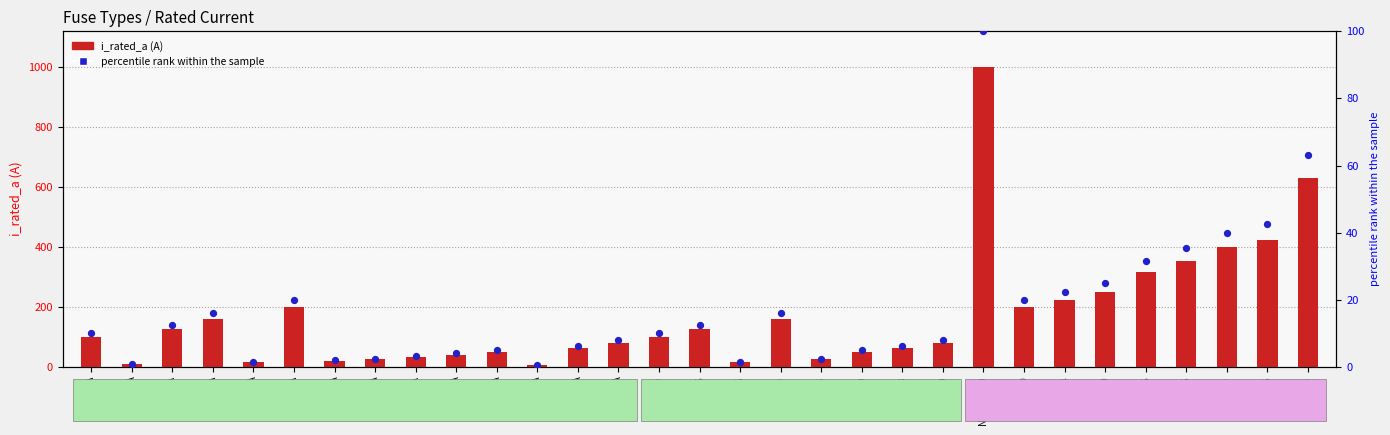

What is the total value across all series at NH-1-16?

17.6